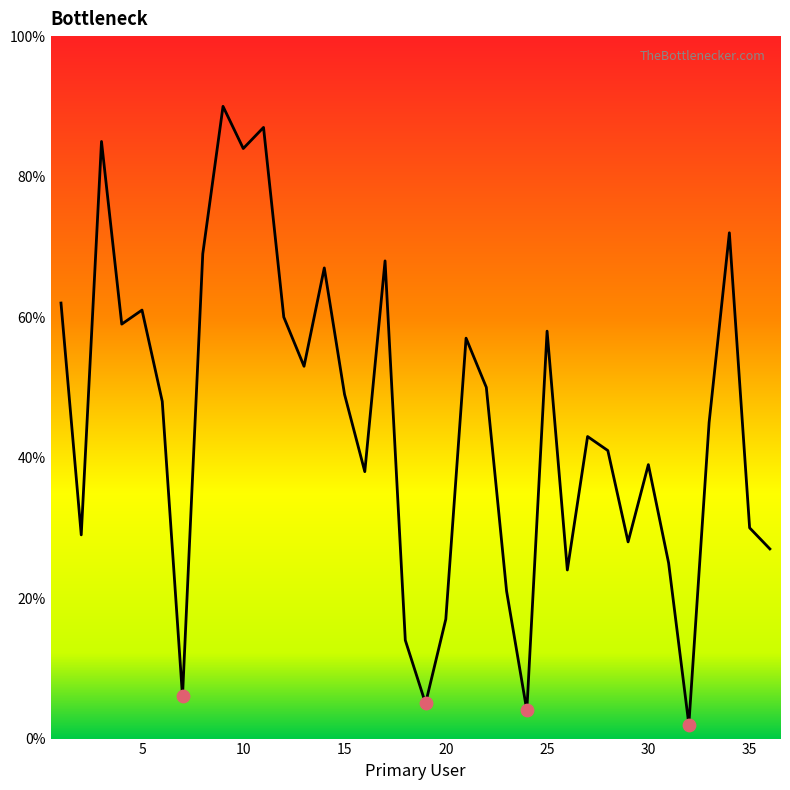

What is the greatest value displayed?

90